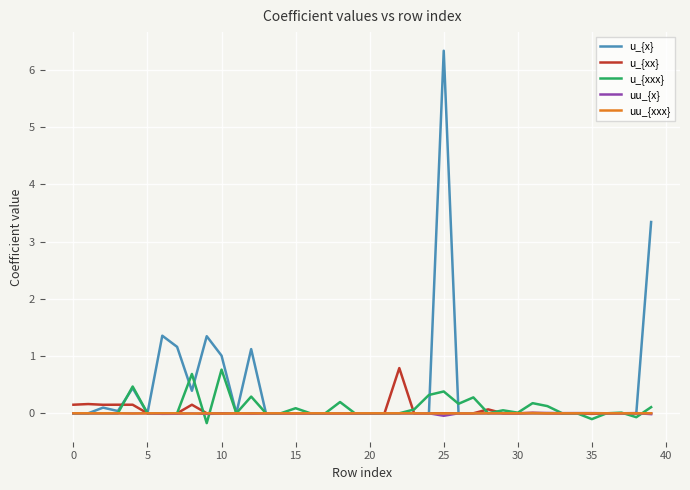

Which series has the largest range (max minus min)?

u_{x}